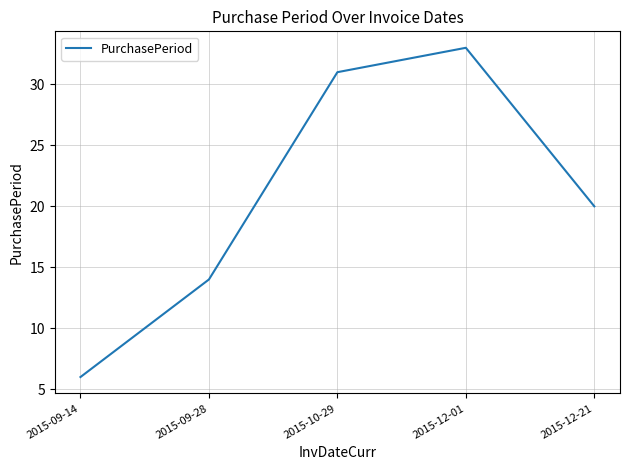

How many categories are shown in the chart?

5